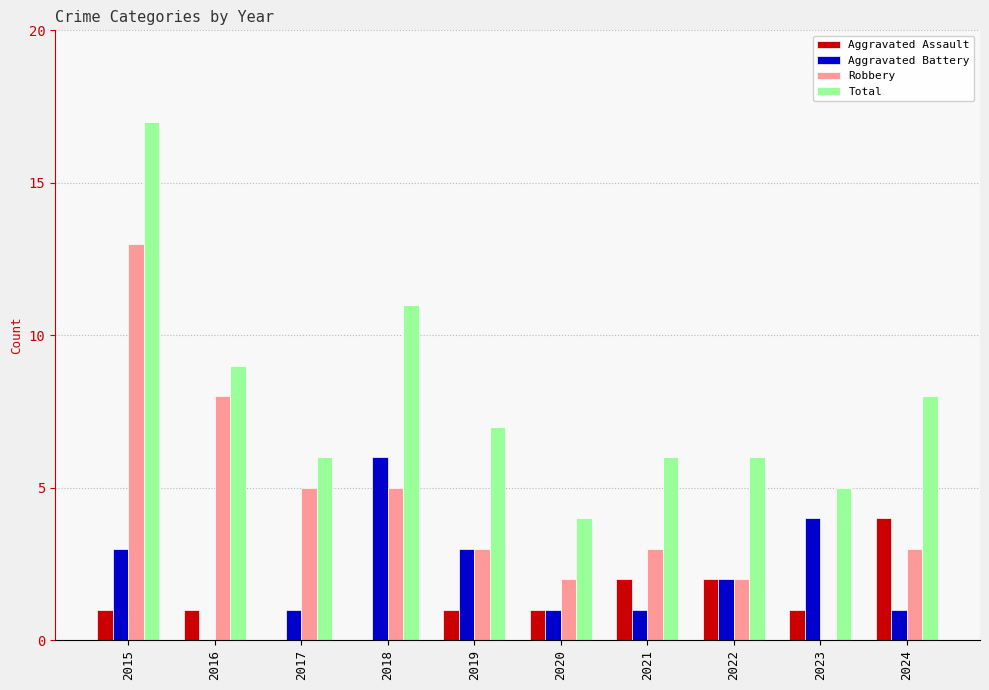

At which category is the sum across all series the highest?

2015